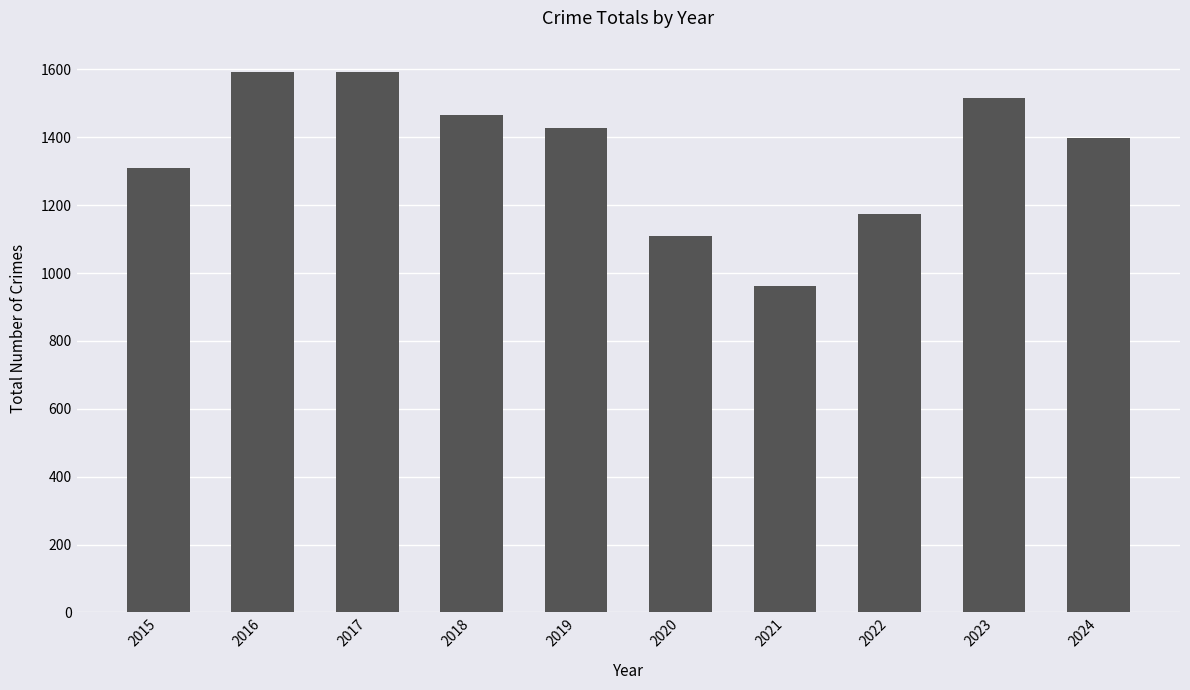

What is the value of the 6th bar from the left?

1108